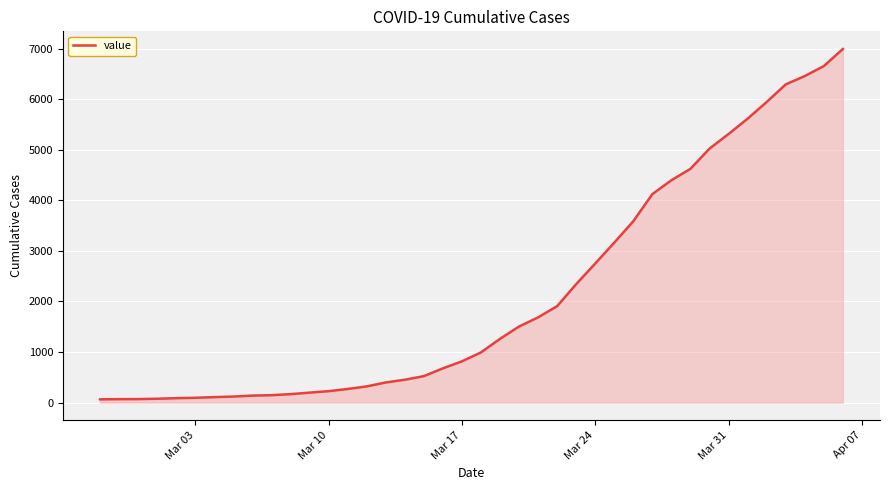

What is the greatest value displayed?

6995